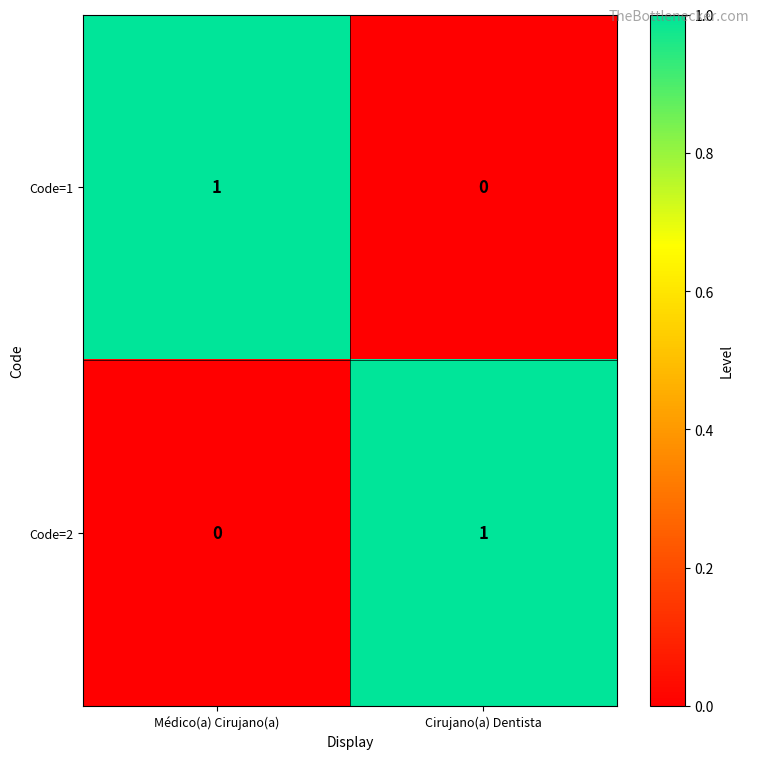

Rank the series at Médico(a) Cirujano(a) from highest to lowest value.

Code=1, Code=2